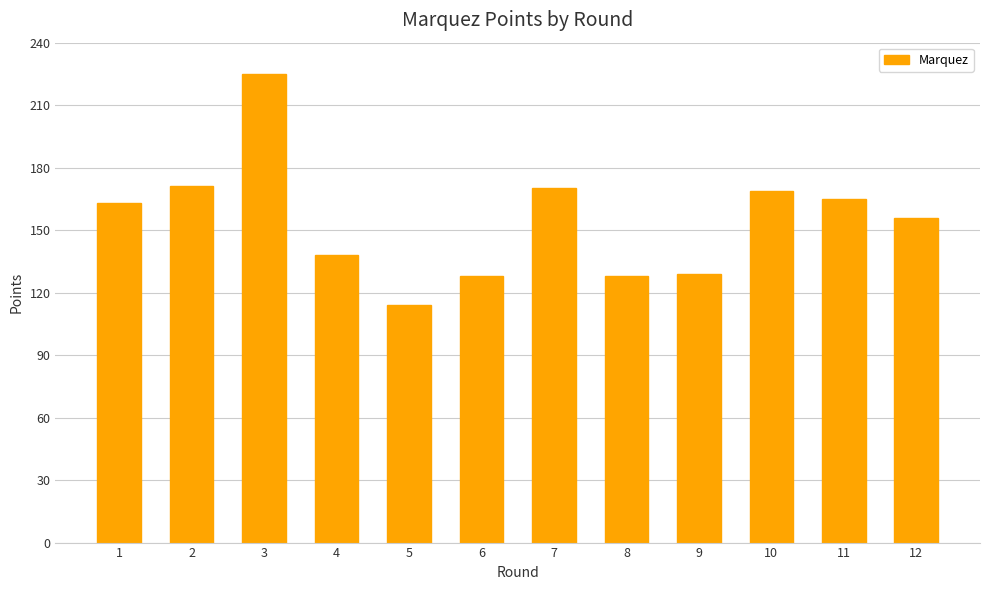

What is the change in value from 6 to 10?

+41